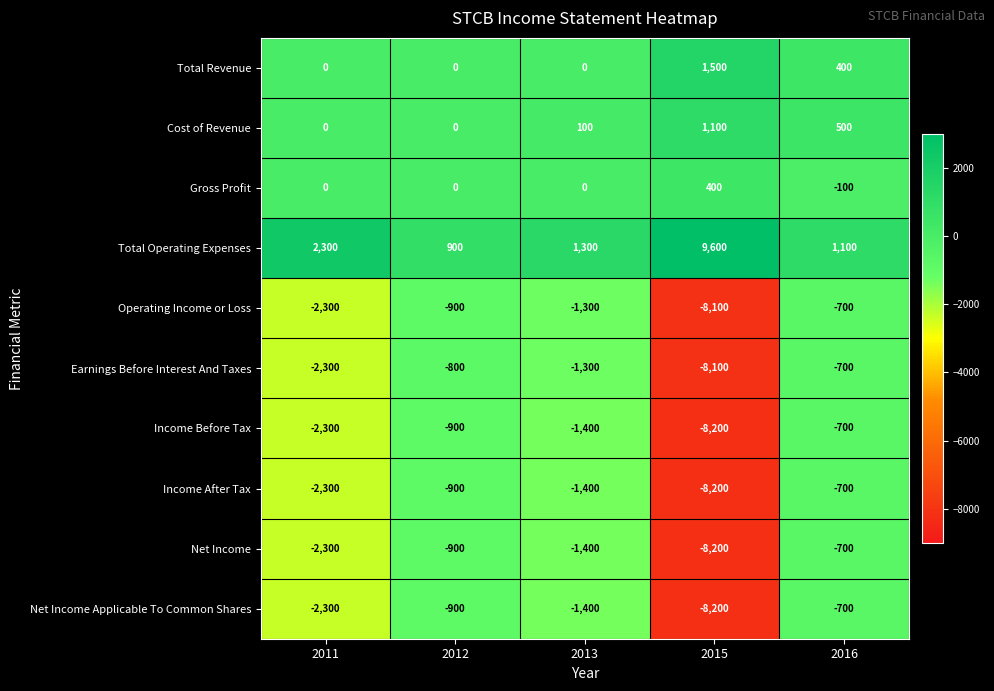

List the labels in order of Net Income value, smallest first.

2015, 2011, 2013, 2012, 2016